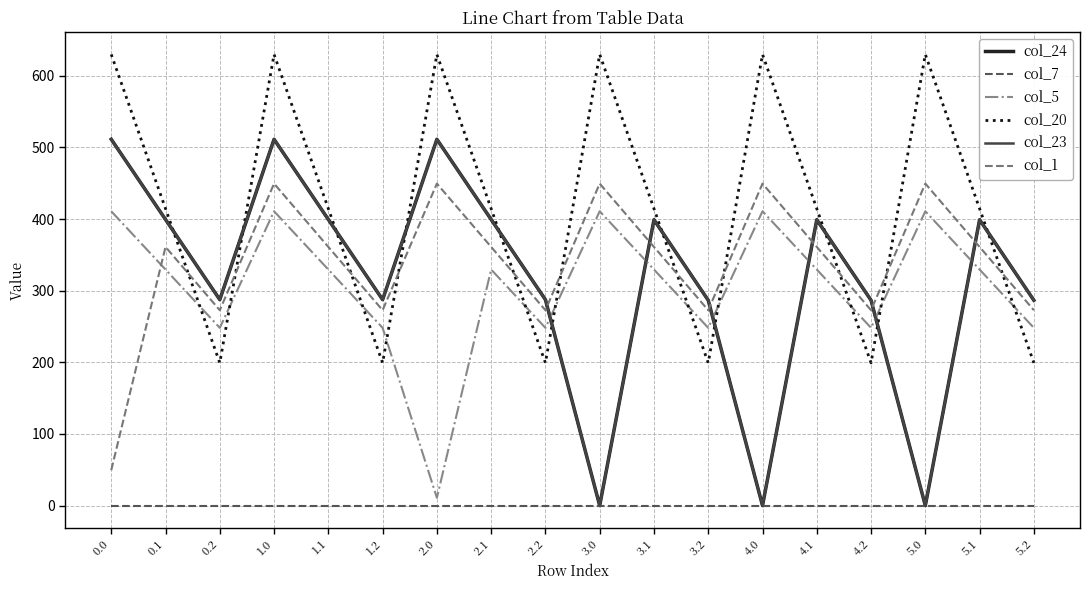

Read the col_23 value at 5.2.

286.6